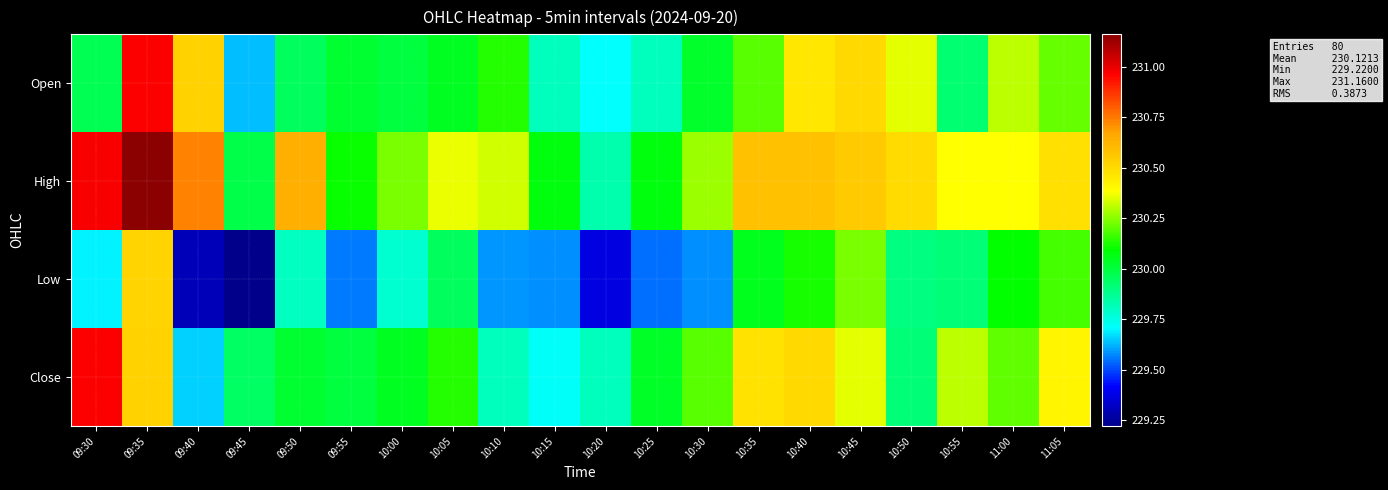

Which series has the largest total across all categories?

High